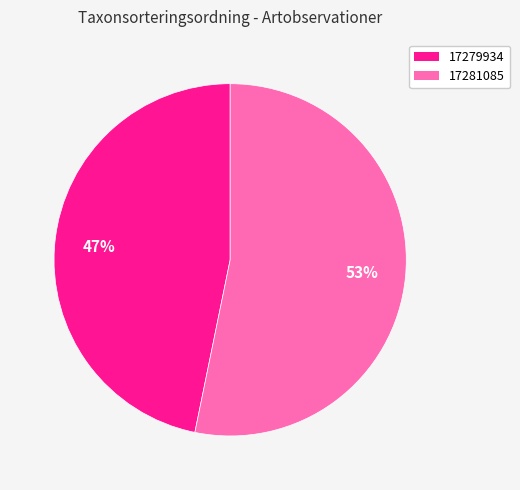

How many segments does this pie chart have?

2